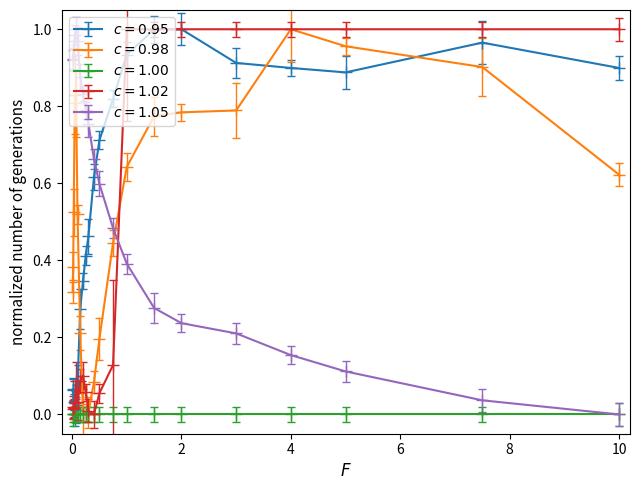

How many lines are shown in the chart?

5